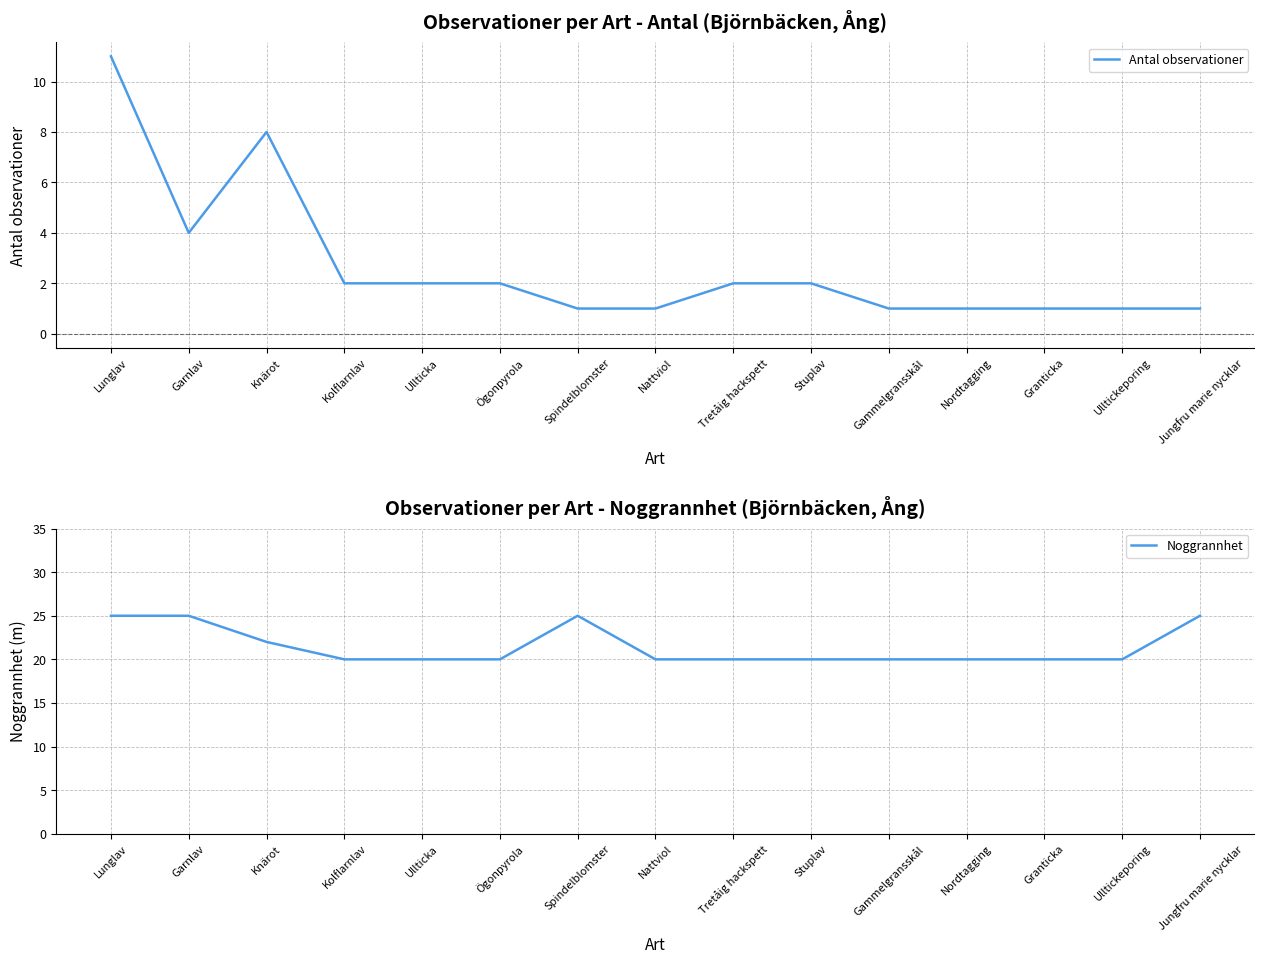

At which category is the sum across all series the highest?

Lunglav